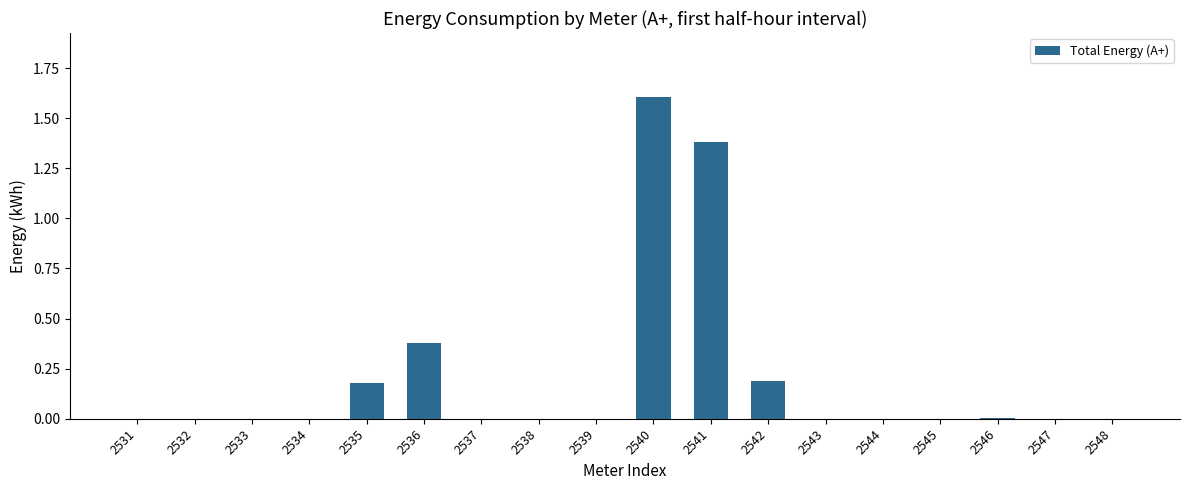

True or false: the data shows 0.1 at 2535.

False